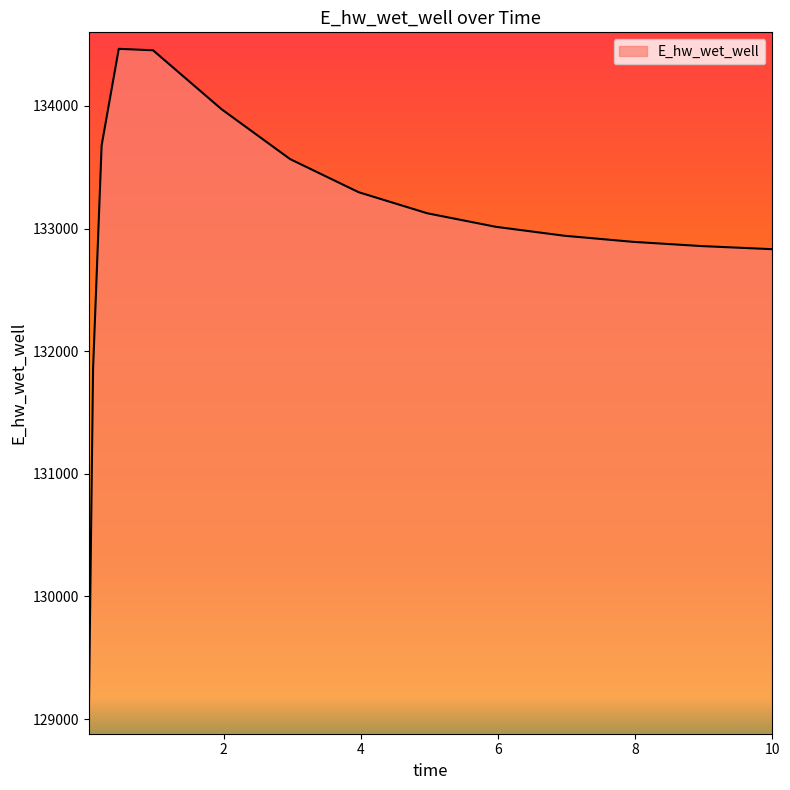

What is the difference between the maximum and minimum values?

5455.4